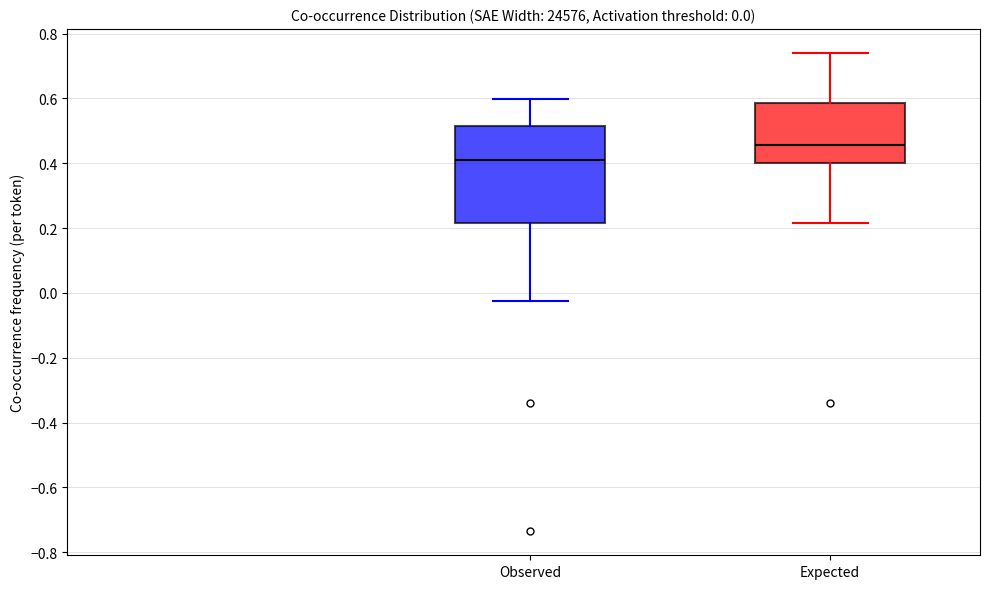

Comparing the boxes themselves (not the whiskers), which one is the tallest?

Observed